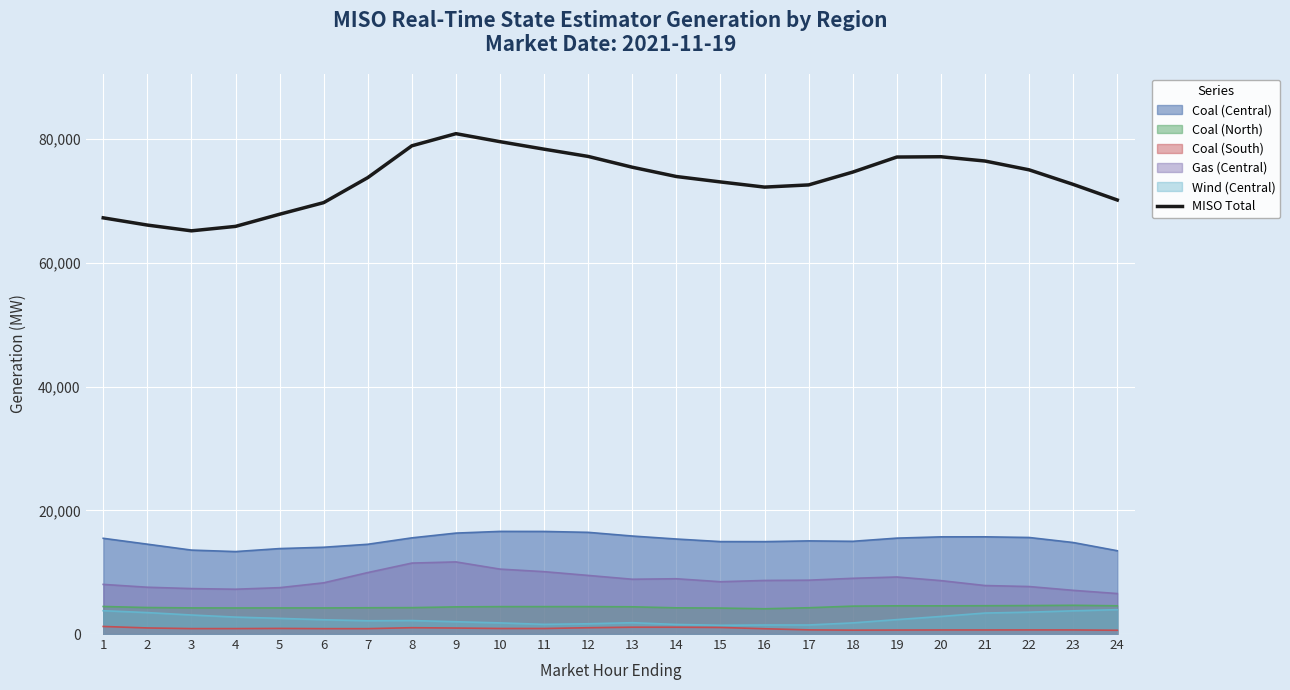

What is the ratio of the value at 19 to the value at 6?

1.1